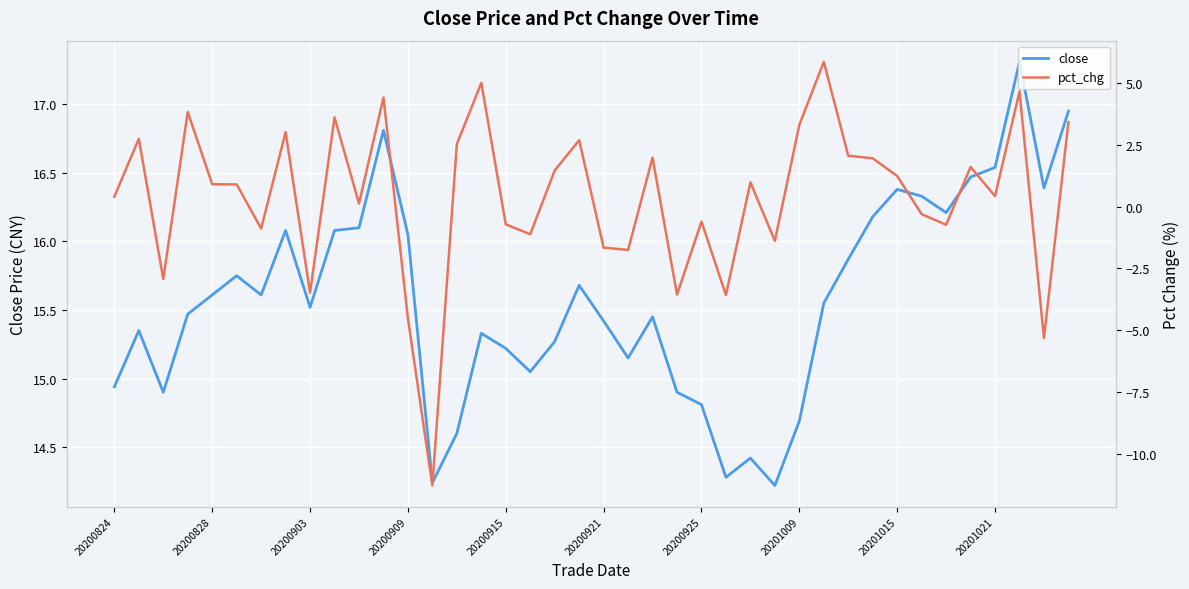

Is this an area chart (filled region under the line)?

No